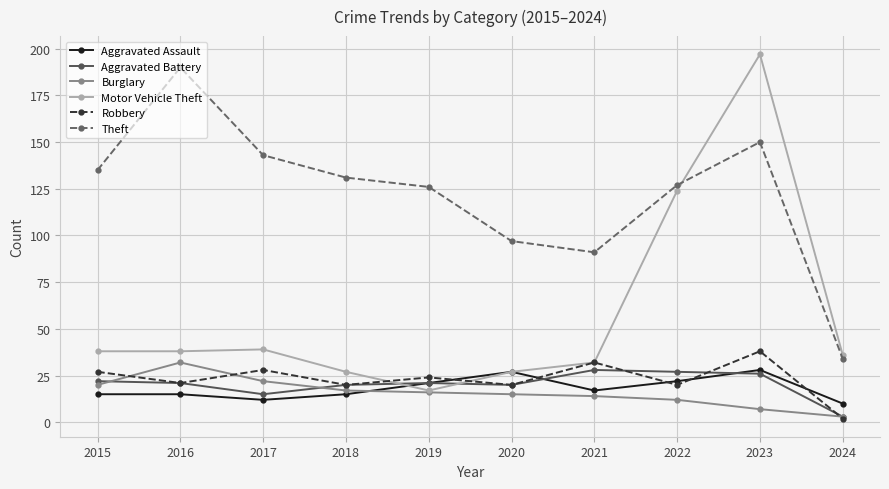

Where is the first local minimum for Robbery?

2016